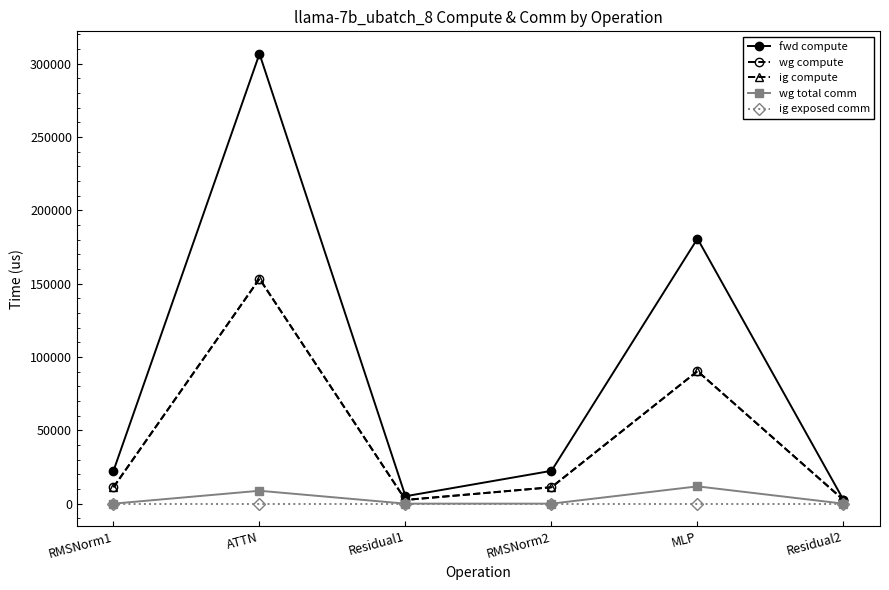

Is this an area chart (filled region under the line)?

No